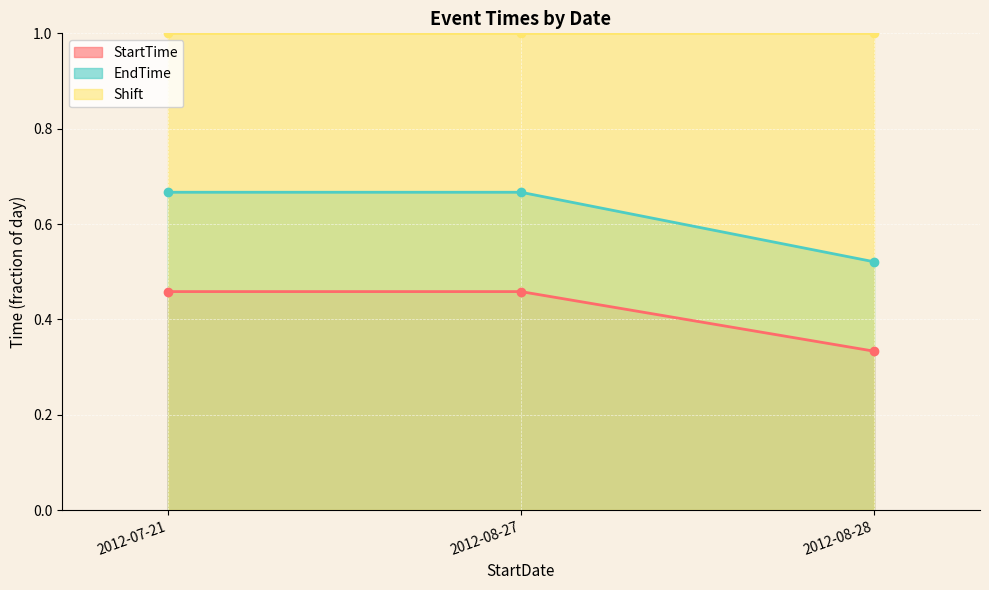

What is the sum of all StartTime values?

1.2